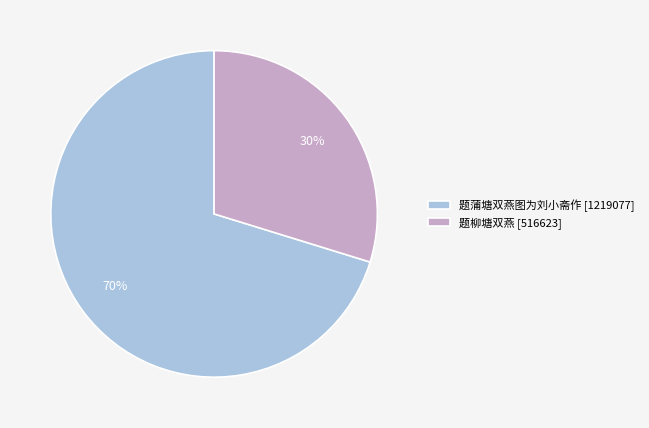

How many segments does this pie chart have?

2